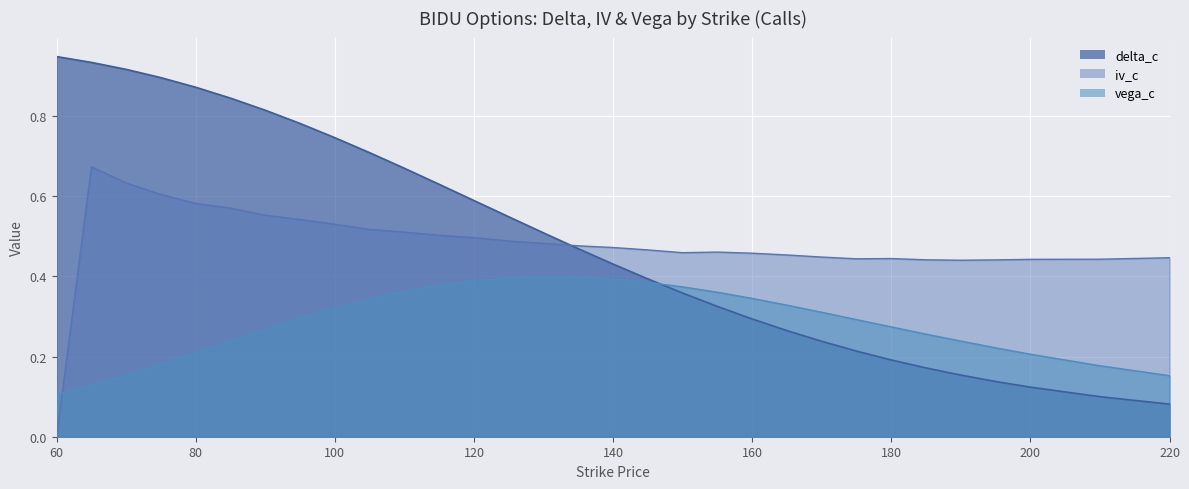

Which series has the largest range (max minus min)?

delta_c